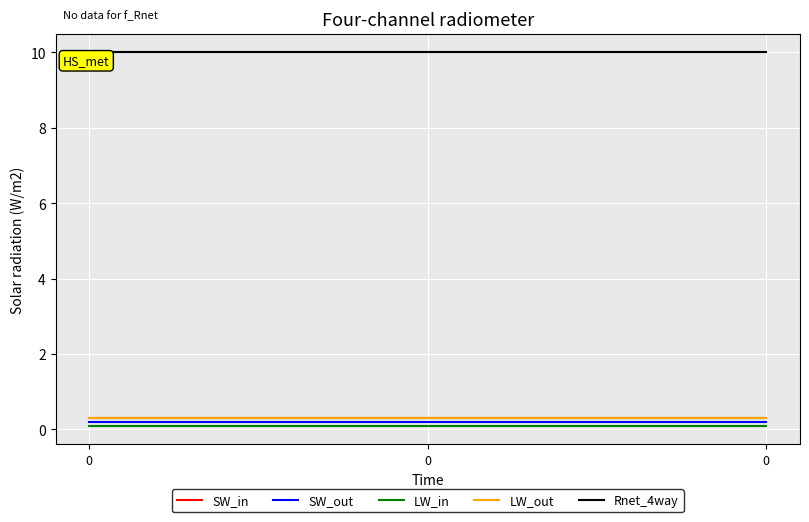

Does the chart have visible grid lines?

Yes